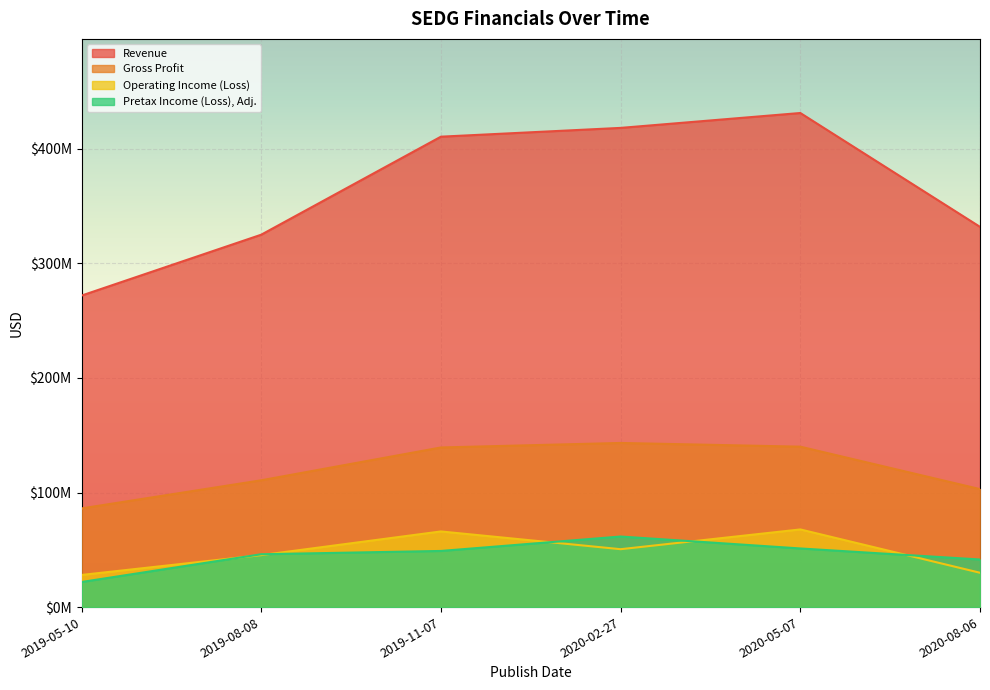

How many data points does each series have?

6